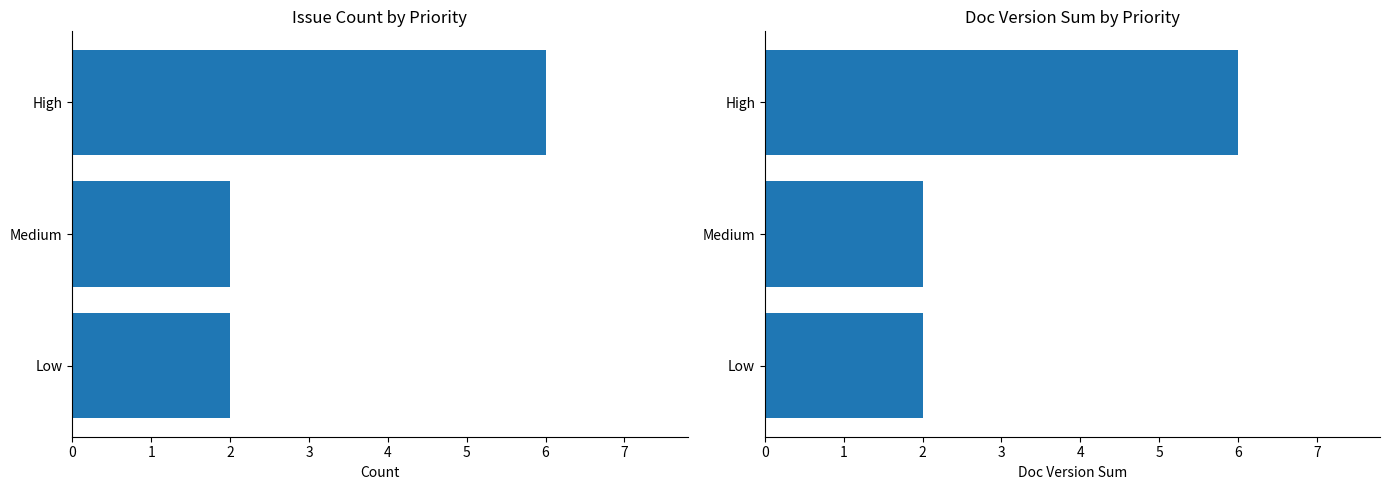

At how many categories does at least one series exceed 3?

1